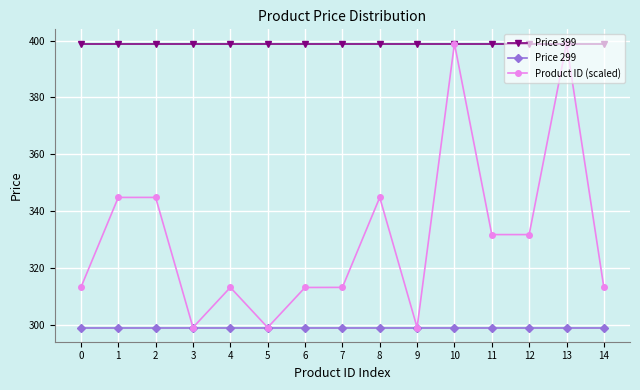

What are all the series names shown in the legend?

Price 399, Price 299, Product ID (scaled)